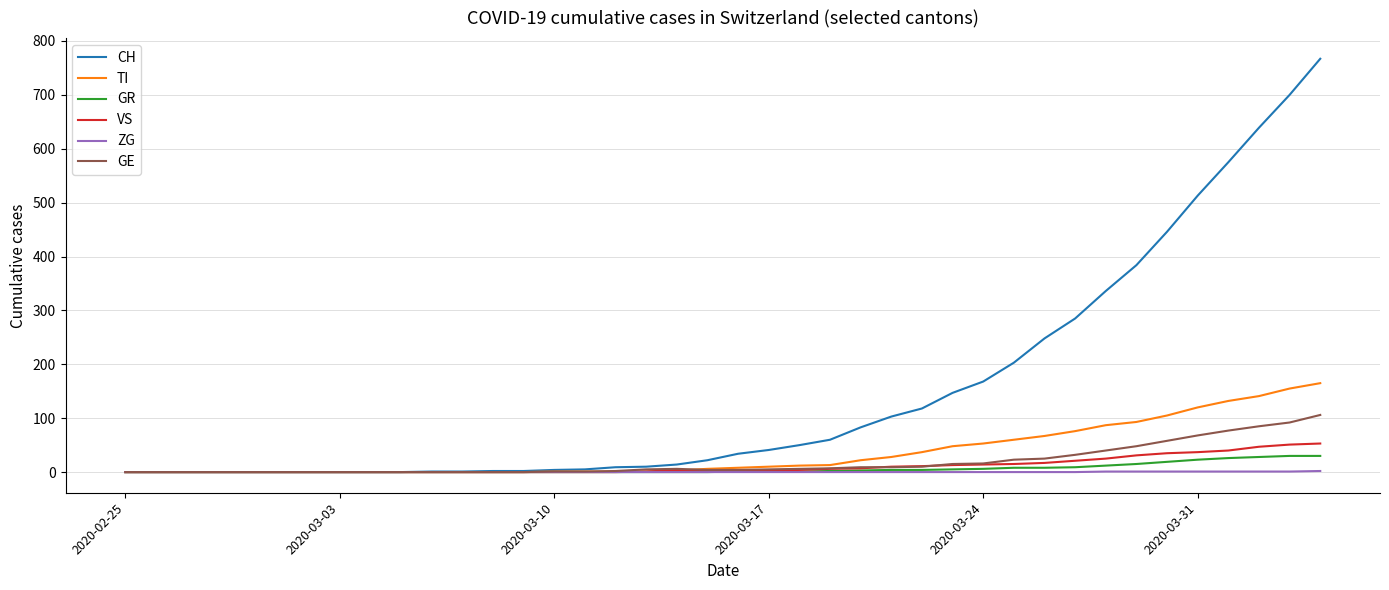

Which series has the largest range (max minus min)?

CH